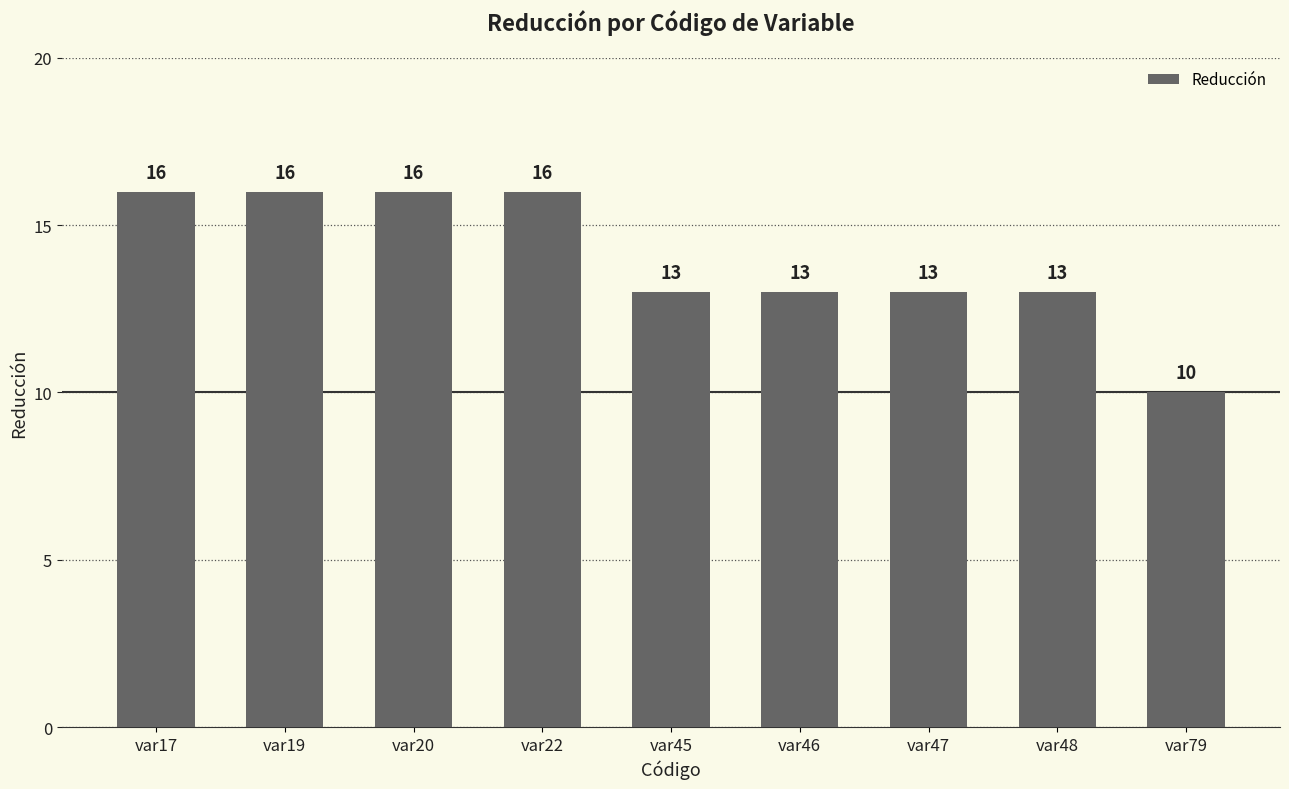

What is the difference between the maximum and second lowest values?

3